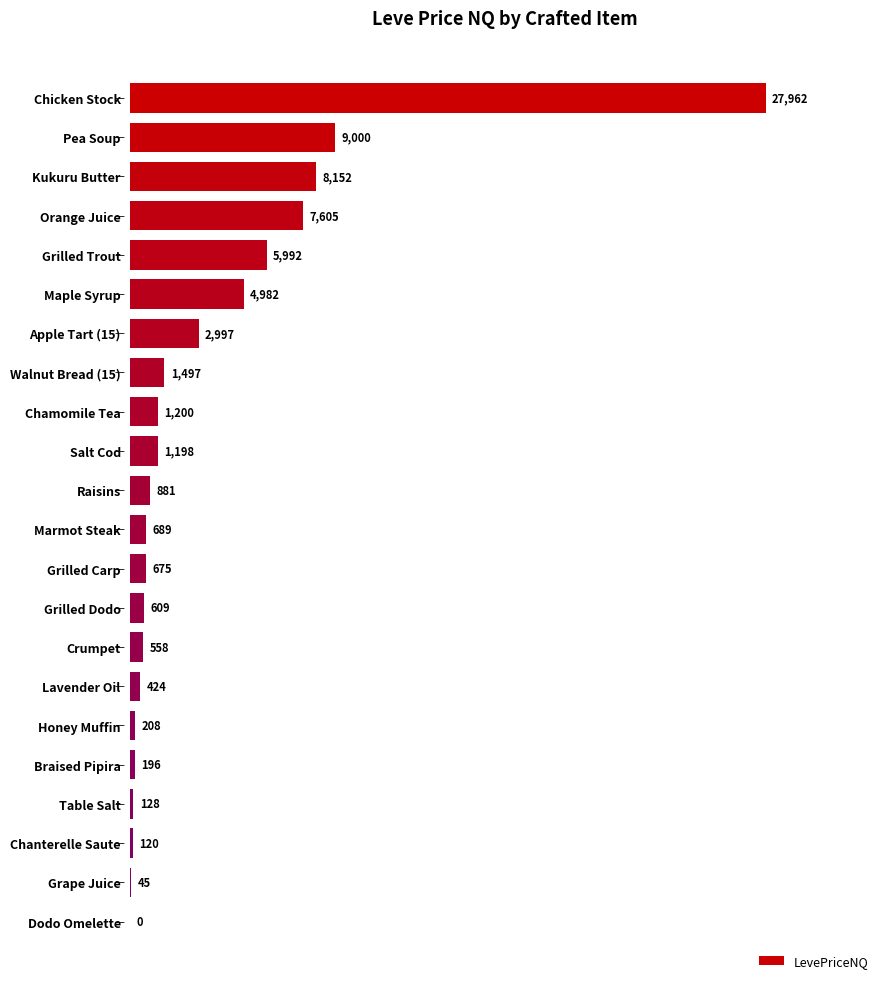

At which label is the value closest to 13981?

Pea Soup